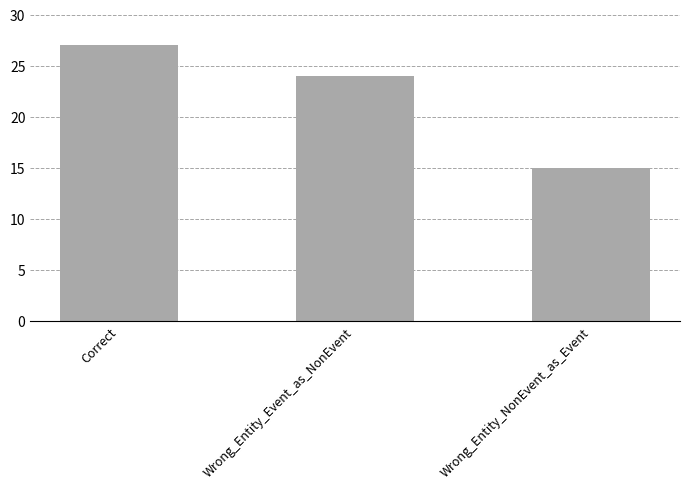

Rank the categories by value from lowest to highest.

Wrong_Entity_NonEvent_as_Event, Wrong_Entity_Event_as_NonEvent, Correct